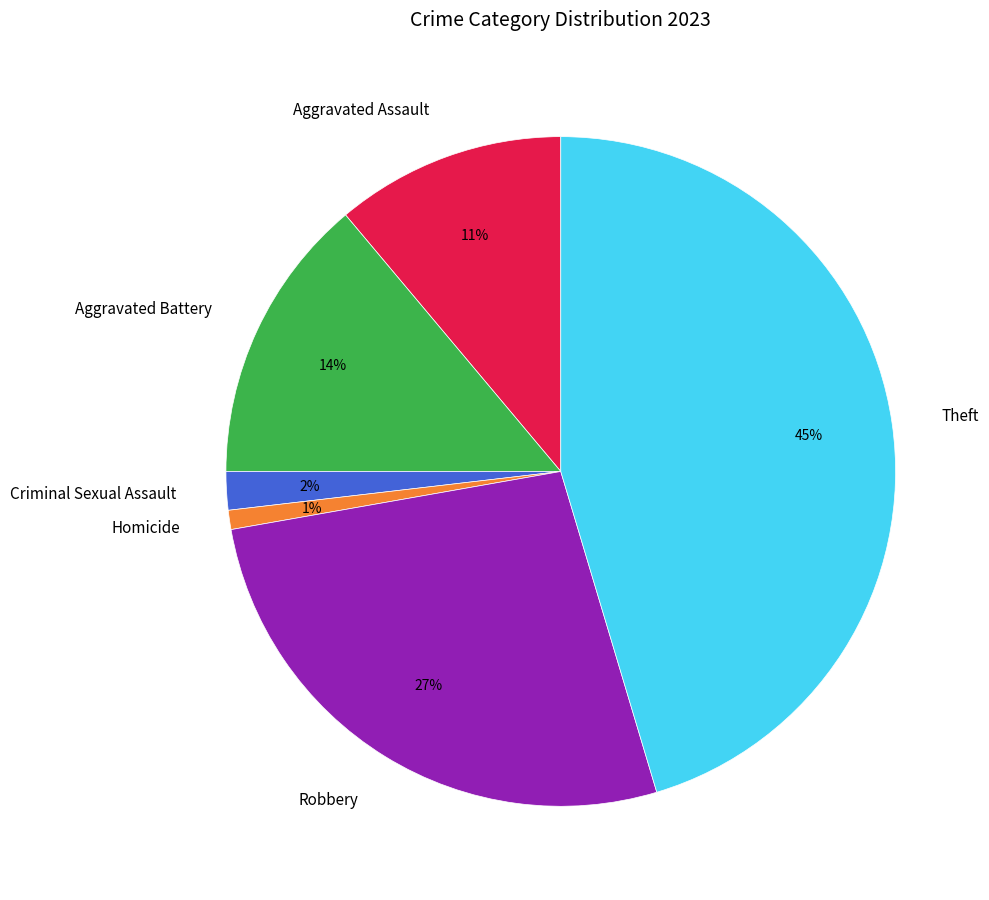

Rank the categories by value from lowest to highest.

Homicide, Criminal Sexual Assault, Aggravated Assault, Aggravated Battery, Robbery, Theft